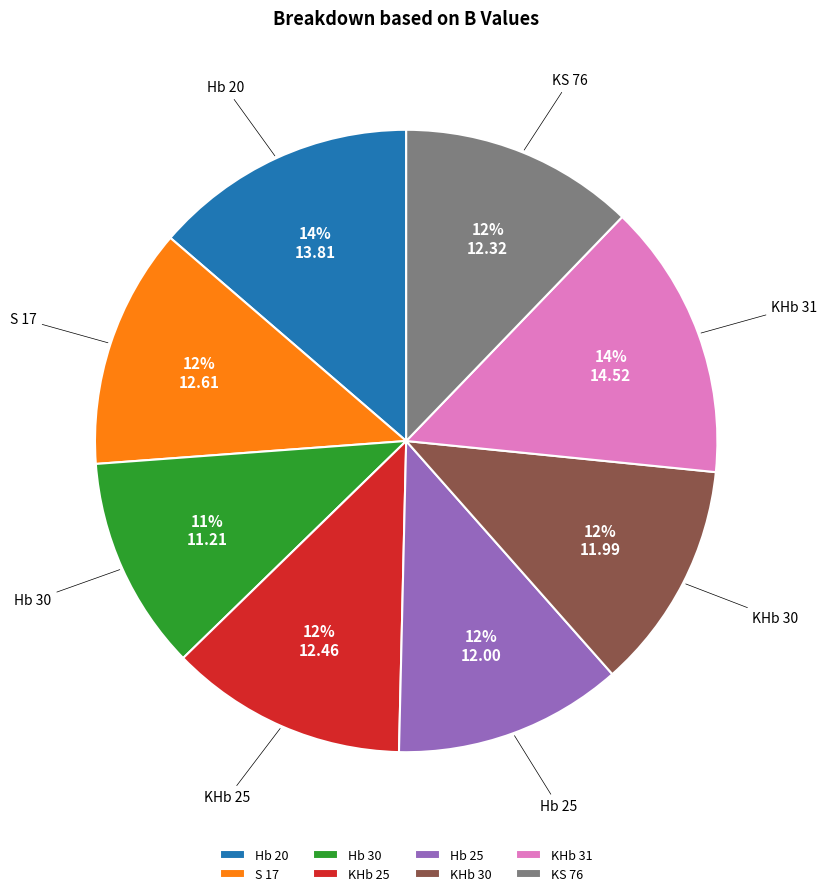

True or false: Hb 25 accounts for 12% of the total.

True